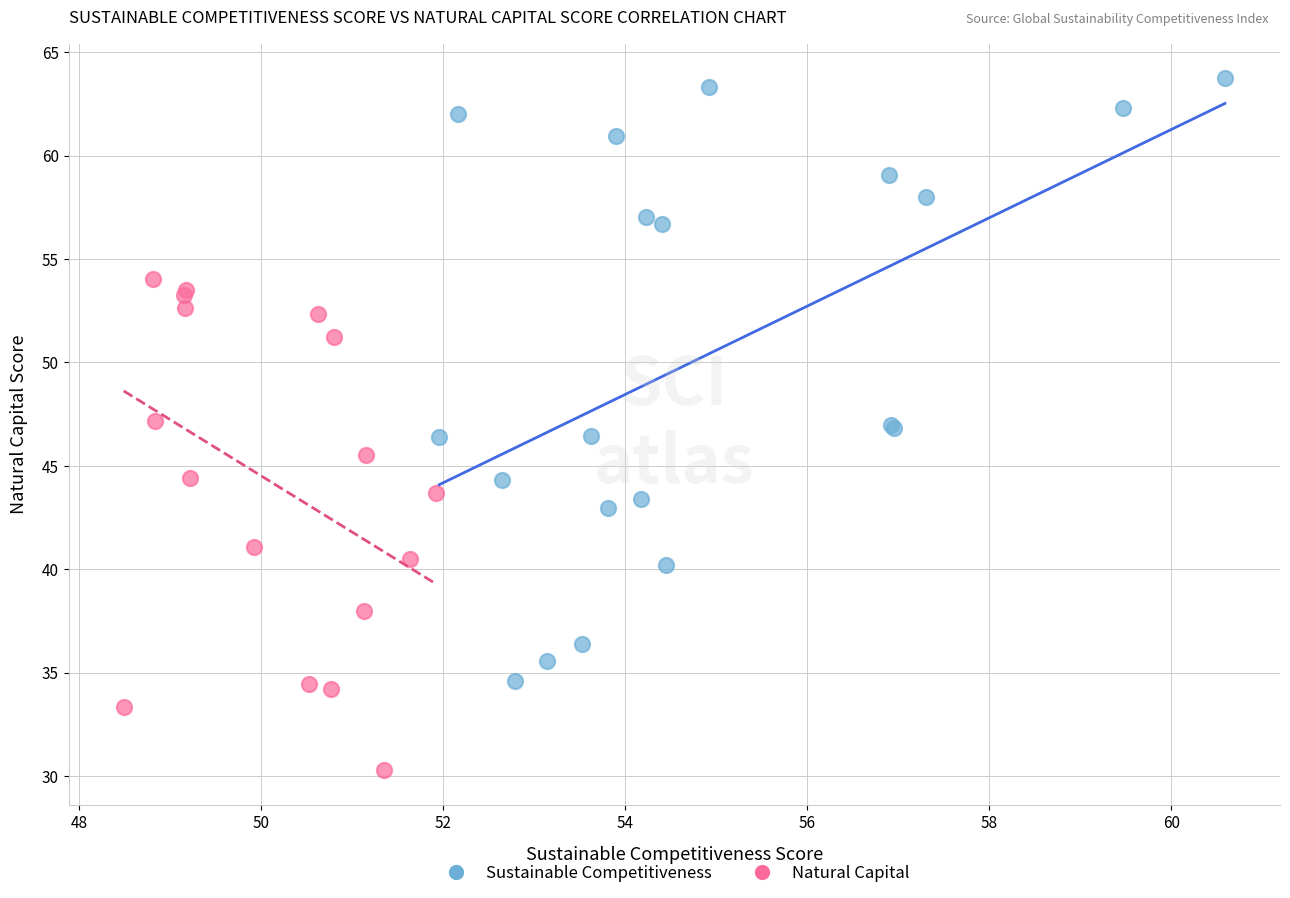

Which series has the largest Y range (max minus min)?

Sustainable Competitiveness